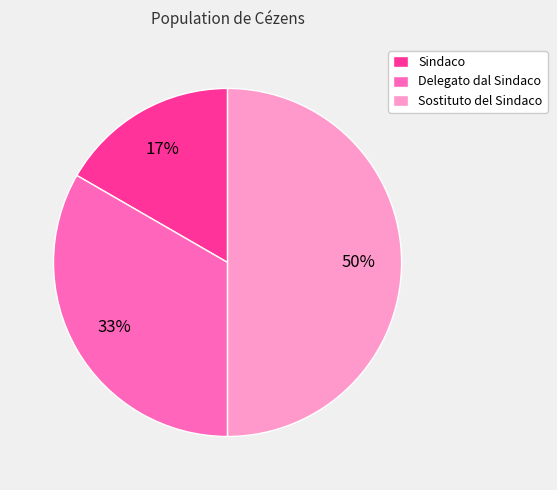

Which slice is the largest?

Sostituto del Sindaco